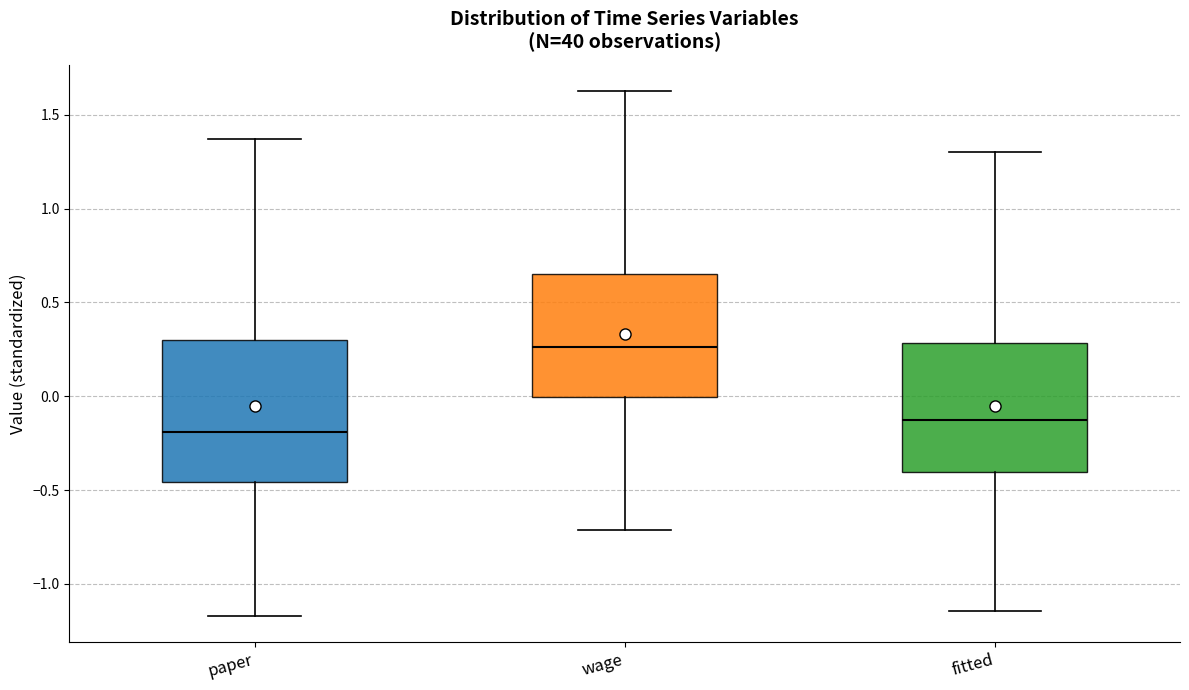

Where is the lower edge of the box for paper on the y-axis? The values are not printed on the chart, so give them approximately, as read against the axis.

-0.45